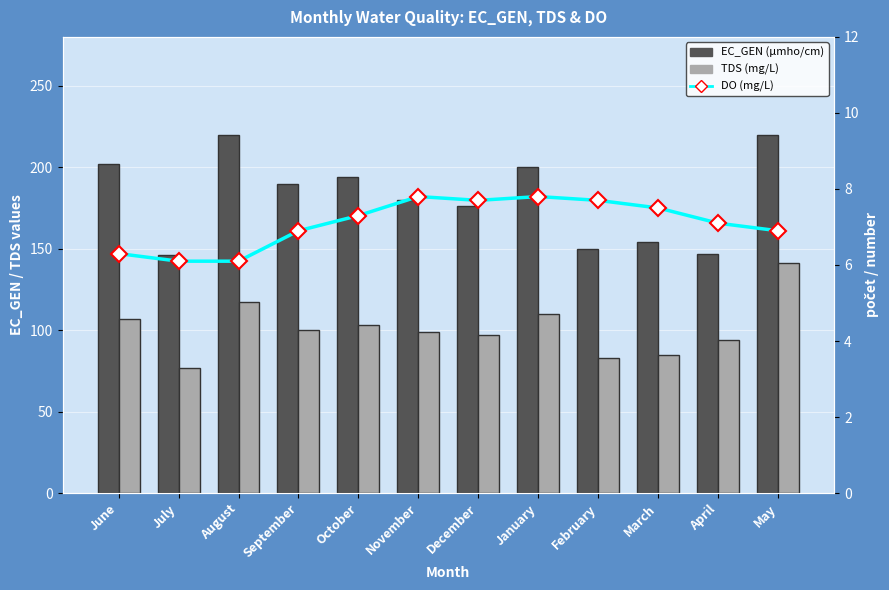

How many data points in TDS (mg/L) are less than 100?

6